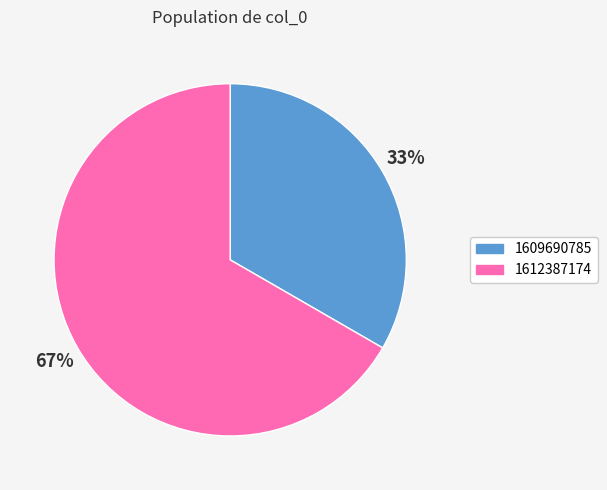

The 1609690785 slice represents 33% of the pie. True or false?

True